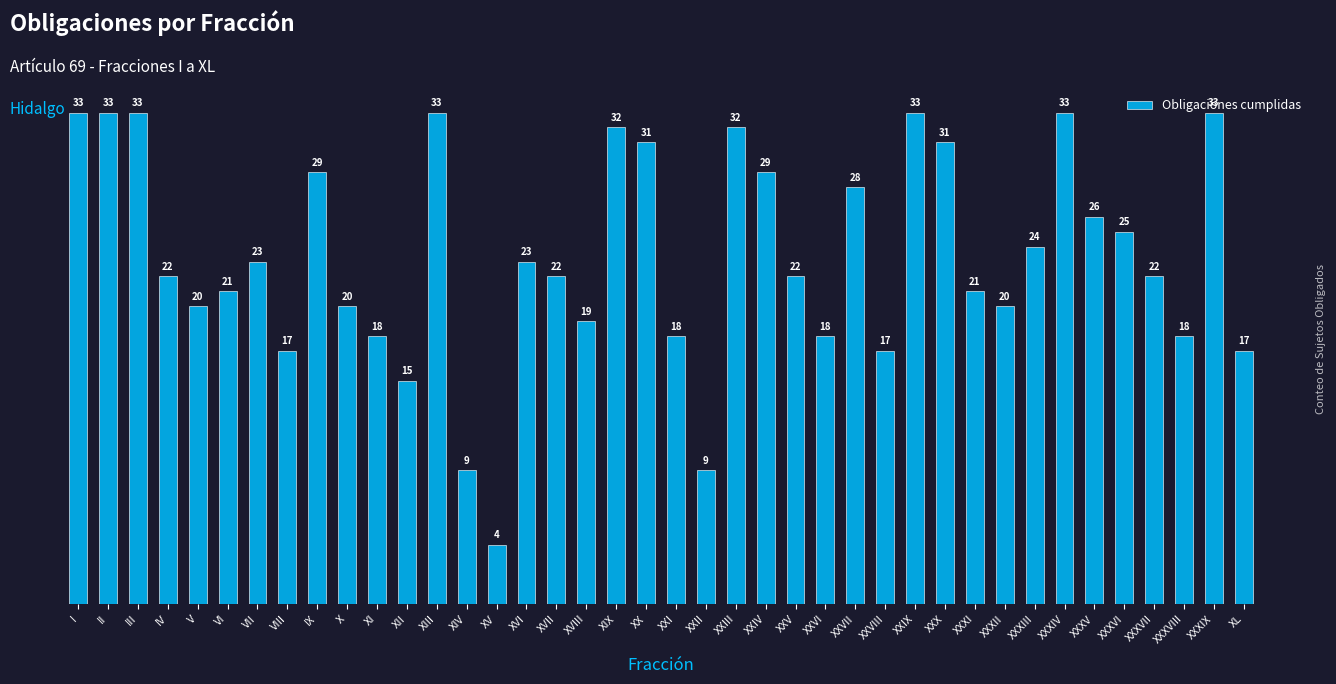

What is the value of the 33rd bar from the left?

24